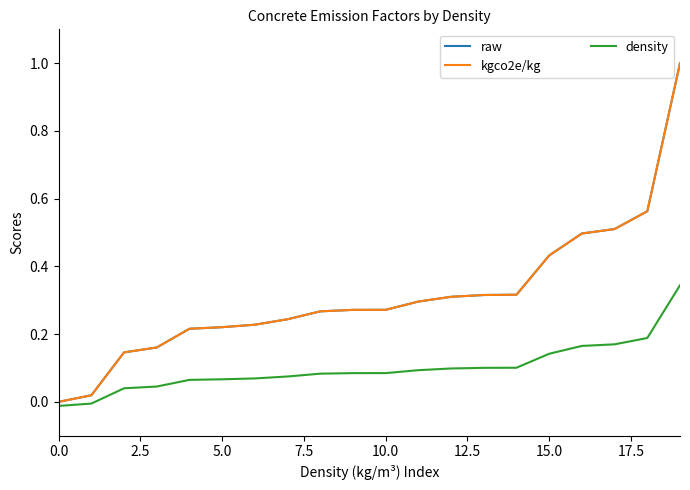

Is this an area chart (filled region under the line)?

No